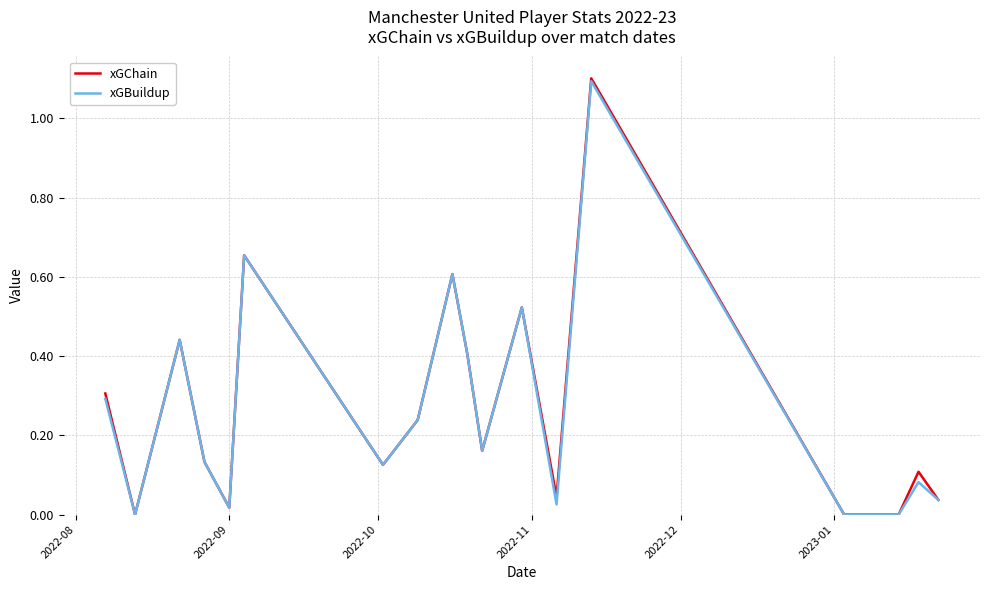

What is the maximum value for xGChain?

1.1